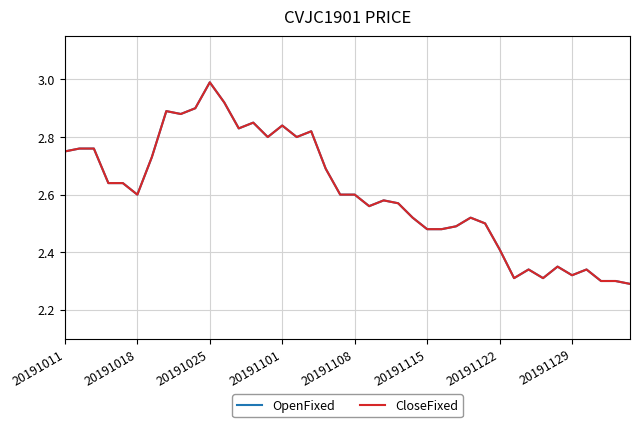

Does the chart display data point markers on the line(s)?

No